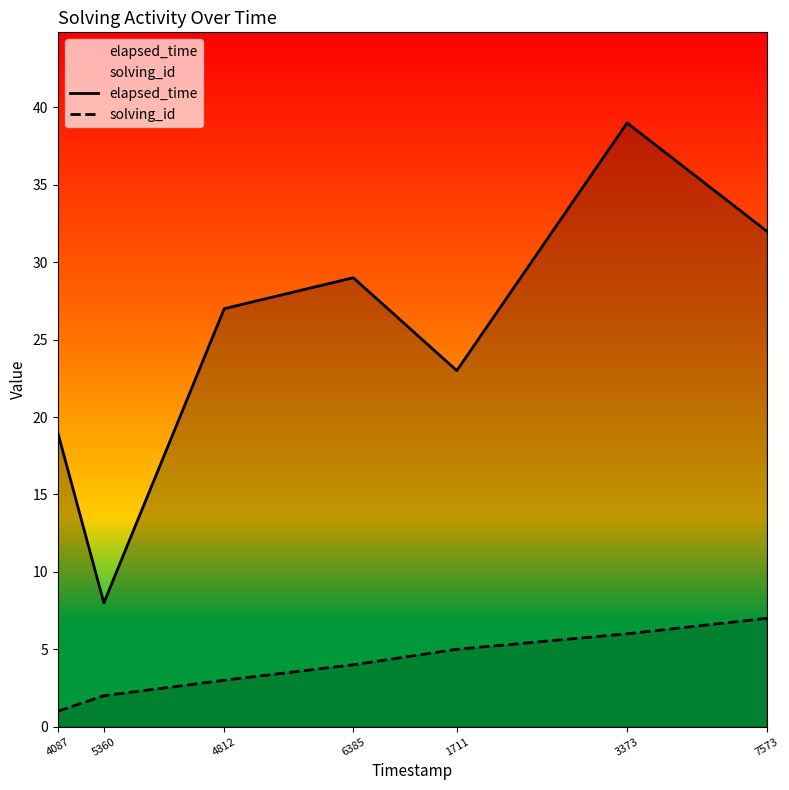

Rank the series by their maximum value, from lowest to highest.

solving_id, elapsed_time